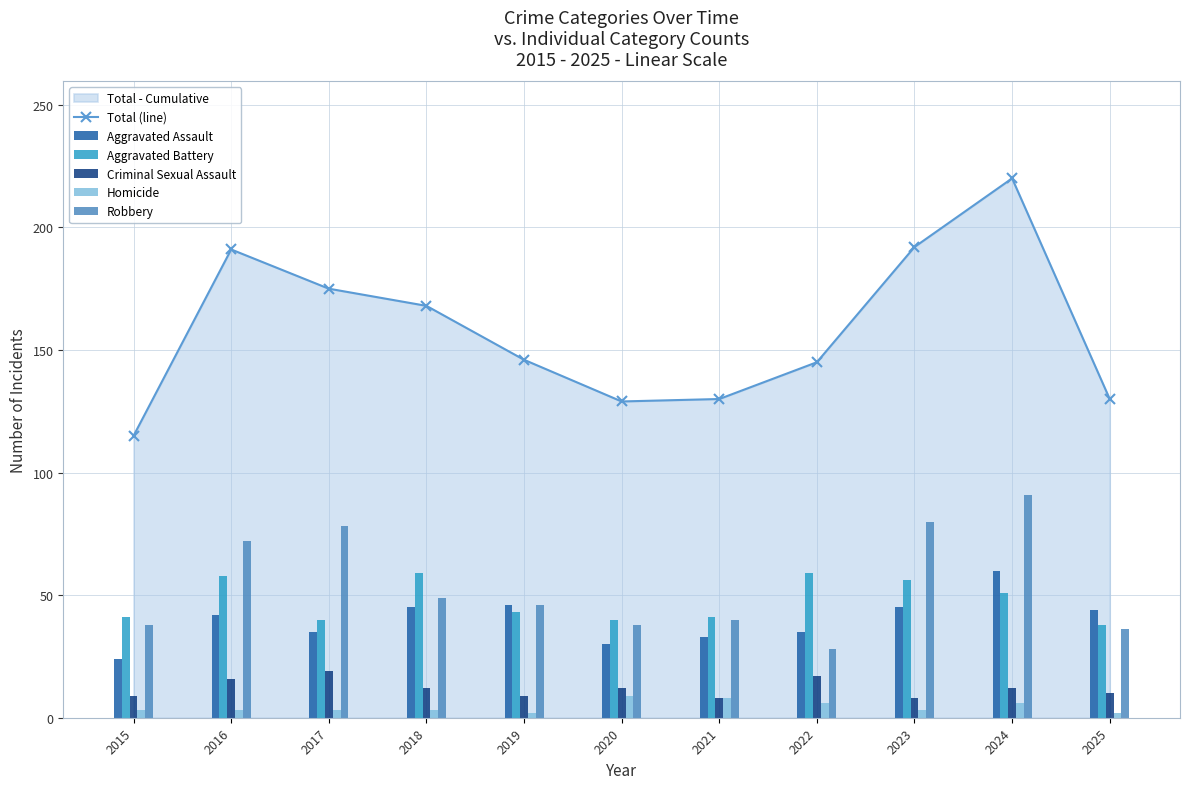

Which has a higher value, 2018 or 2020?

2018